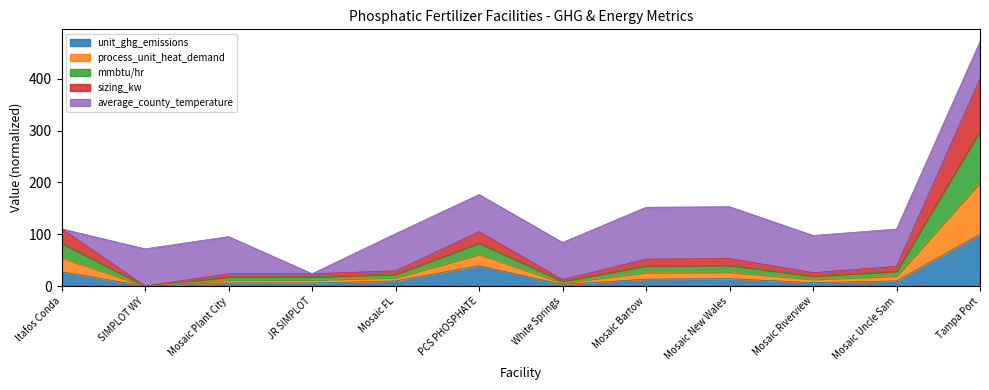

Which has a higher value, Mosaic Bartow or Mosaic FL?

Mosaic Bartow